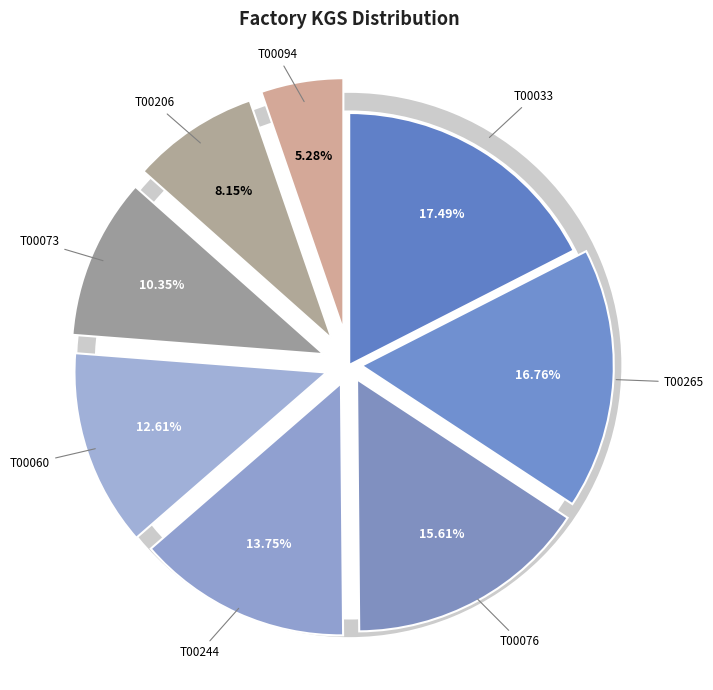

To the nearest percent, what percentage of the pie is T00033?

17%